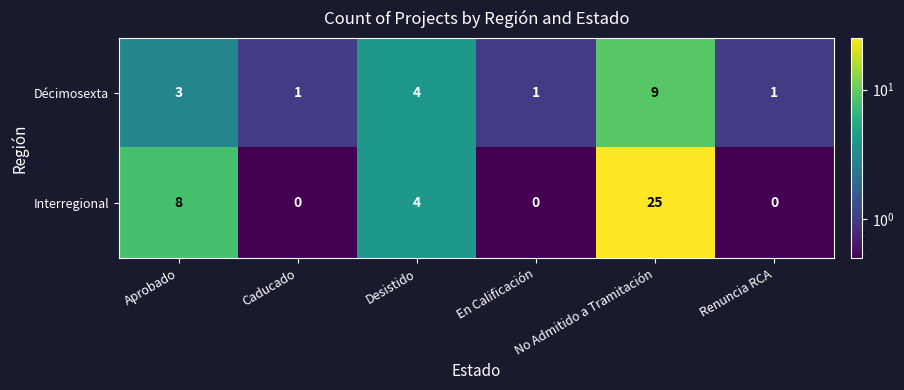

Count the Interregional values in the range 0 to 8.

5